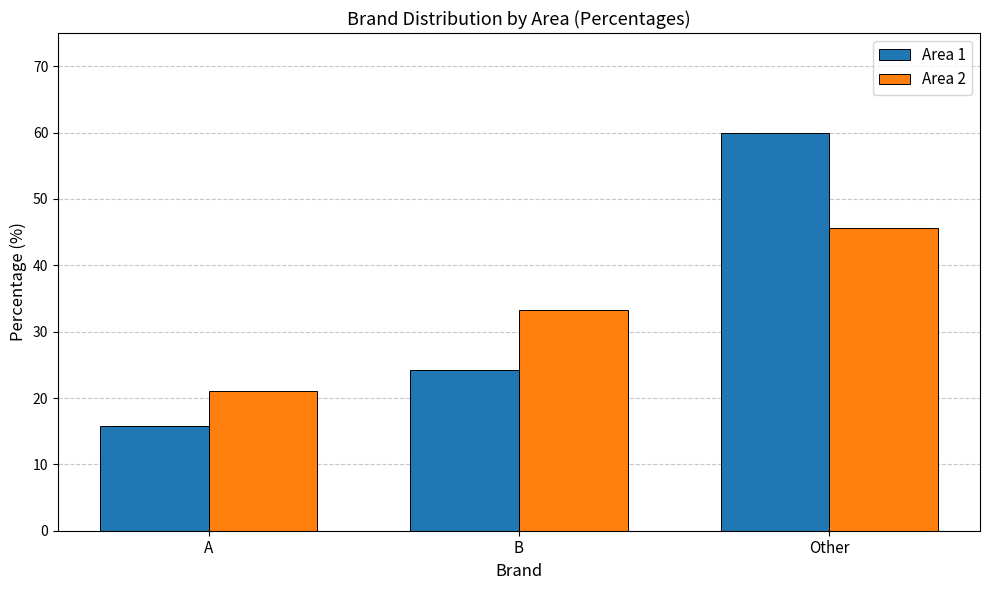

Reading left to right, what are all the values shown in this chart?

Area 1: A=15.7	B=24.3	Other=60.0
Area 2: A=21.1	B=33.3	Other=45.6